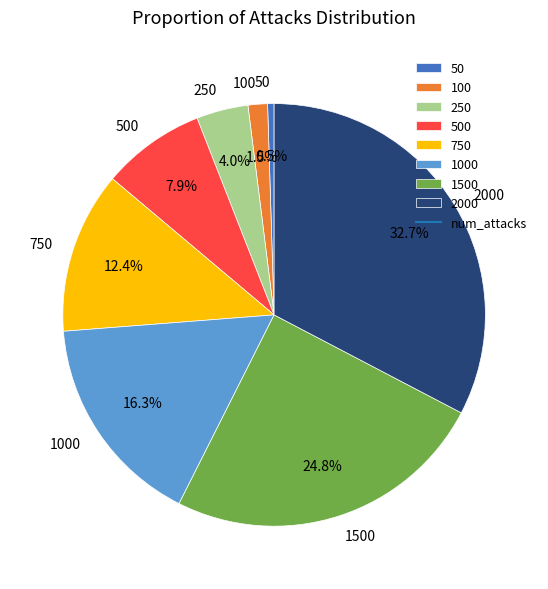

Which slice is the largest?

2000